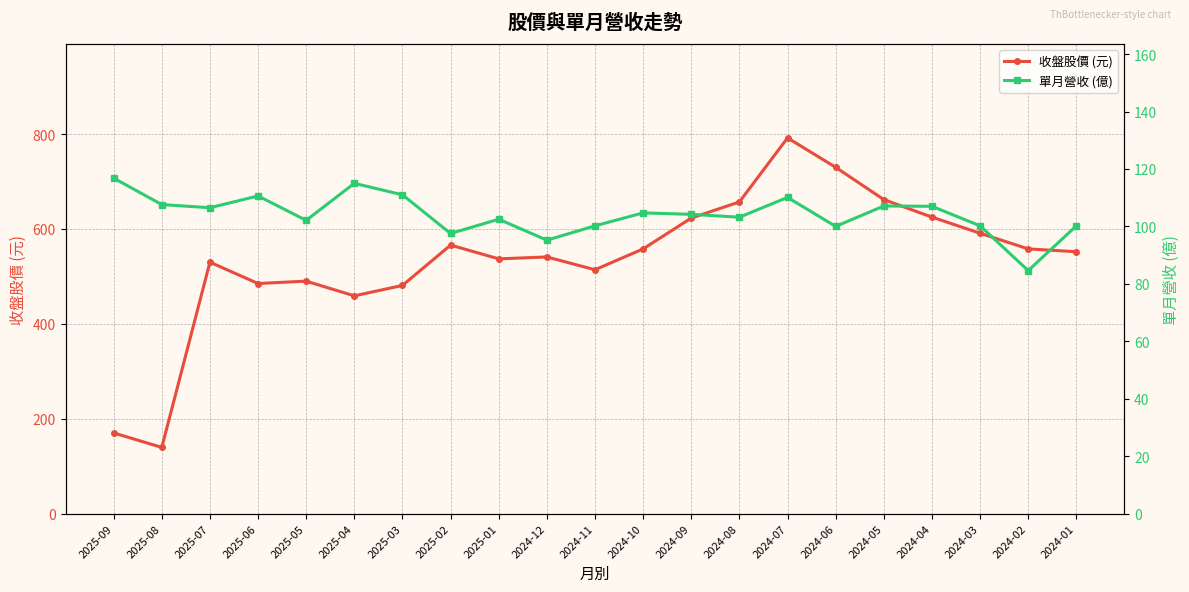

Reading right to left, what are all the values shown in this chart?

收盤股價 (元): 2024-01=552.0	2024-02=558.0	2024-03=591.0	2024-04=625.0	2024-05=662.0	2024-06=730.0	2024-07=792.0	2024-08=657.0	2024-09=623.0	2024-10=558.0	2024-11=514.0	2024-12=541.0	2025-01=537.0	2025-02=566.0	2025-03=481.0	2025-04=459.0	2025-05=490.0	2025-06=485.0	2025-07=530.0	2025-08=139.5	2025-09=170.0
單月營收 (億): 2024-01=100.2	2024-02=84.6	2024-03=100.2	2024-04=107.0	2024-05=107.1	2024-06=100.0	2024-07=110.1	2024-08=103.2	2024-09=104.2	2024-10=104.7	2024-11=100.2	2024-12=95.2	2025-01=102.5	2025-02=97.5	2025-03=111.0	2025-04=115.0	2025-05=102.1	2025-06=110.6	2025-07=106.5	2025-08=107.6	2025-09=116.8